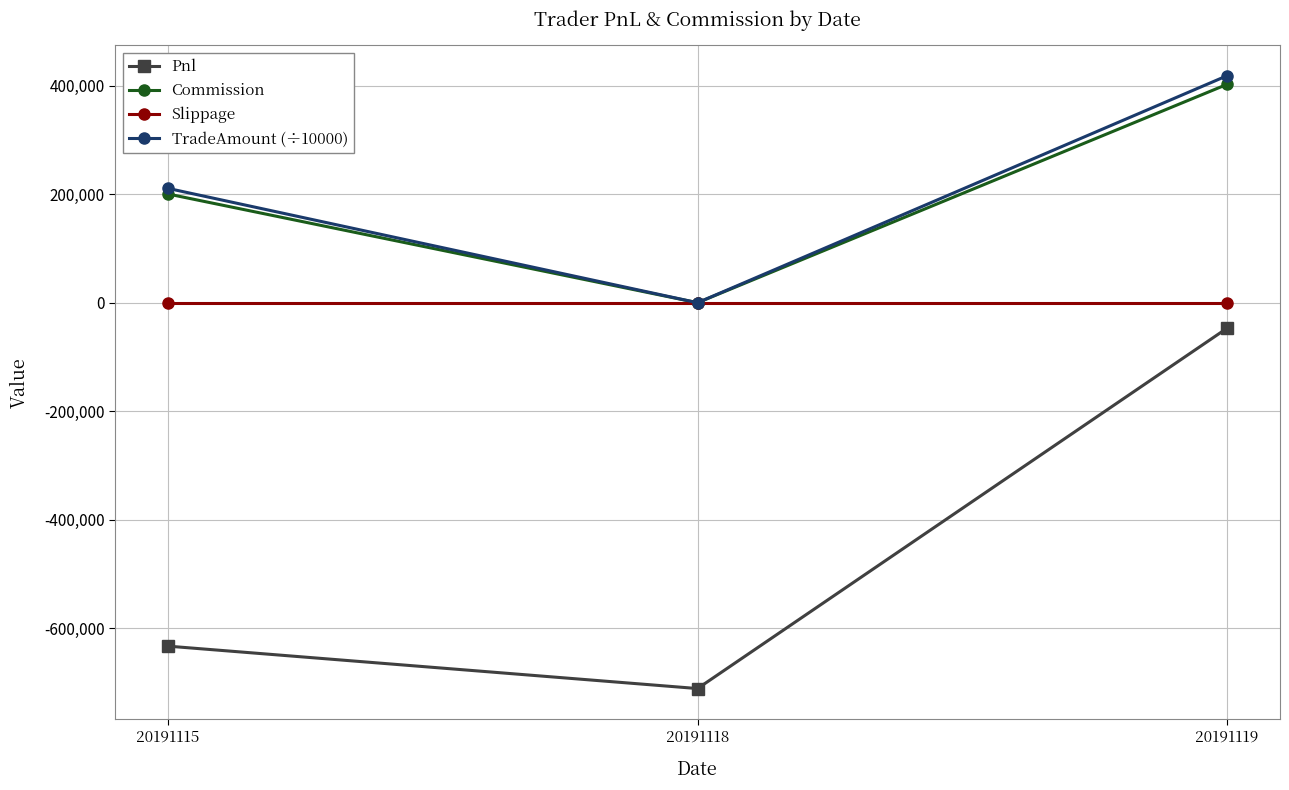

How many values in the Pnl series exceed -632802?

1